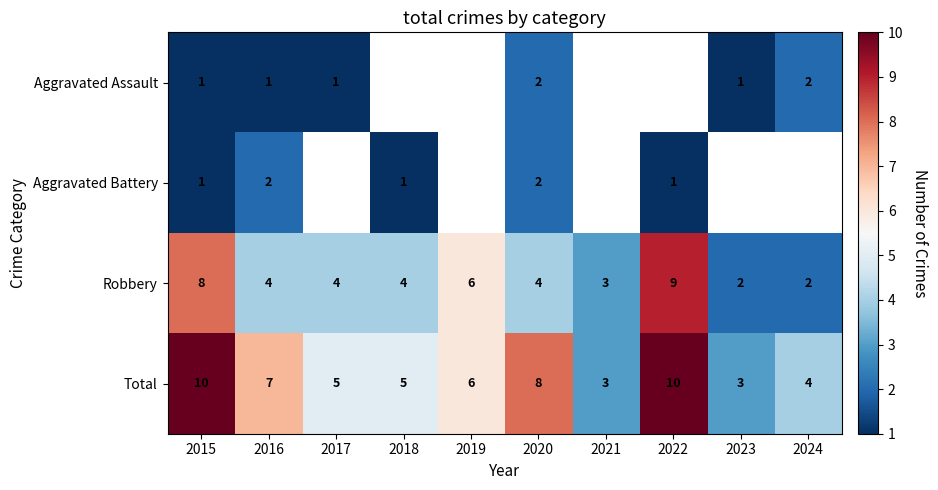

What is the sum of the Robbery values at 2016 and 2022?

13